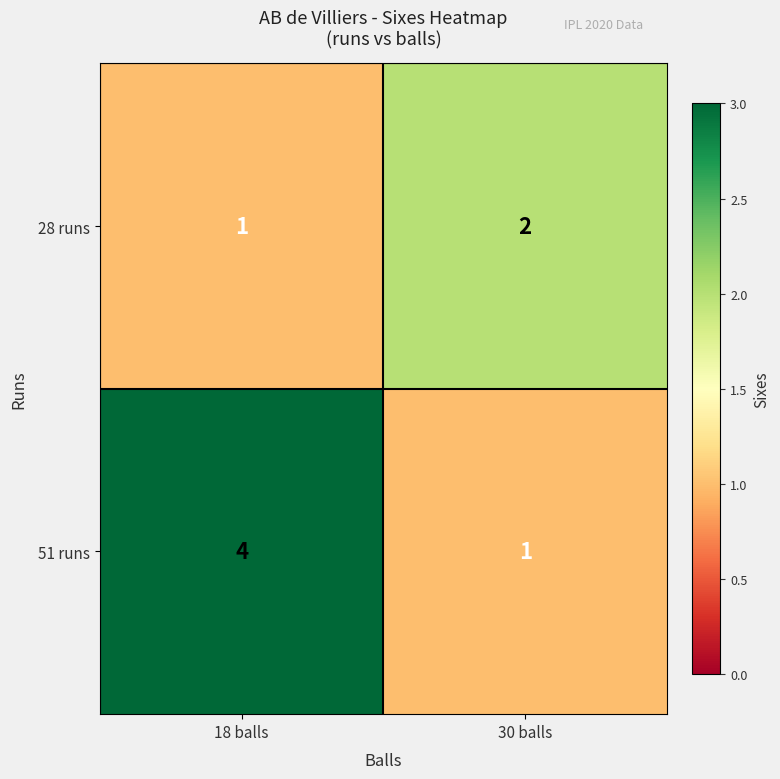

What is the sum of the 51 runs values at 30 balls and 18 balls?

5